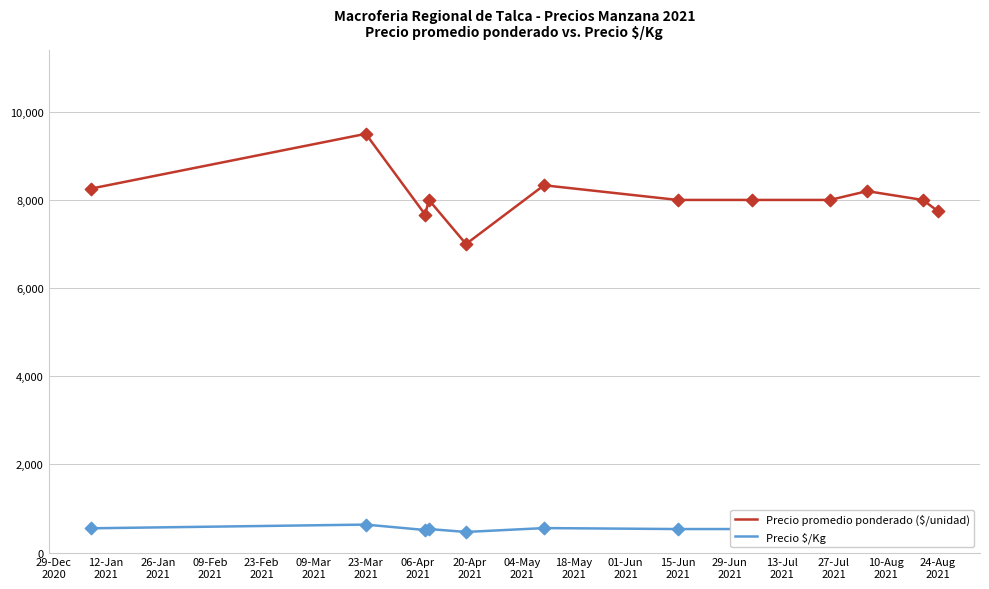

Which series has the largest total across all categories?

Precio promedio ponderado ($/unidad)